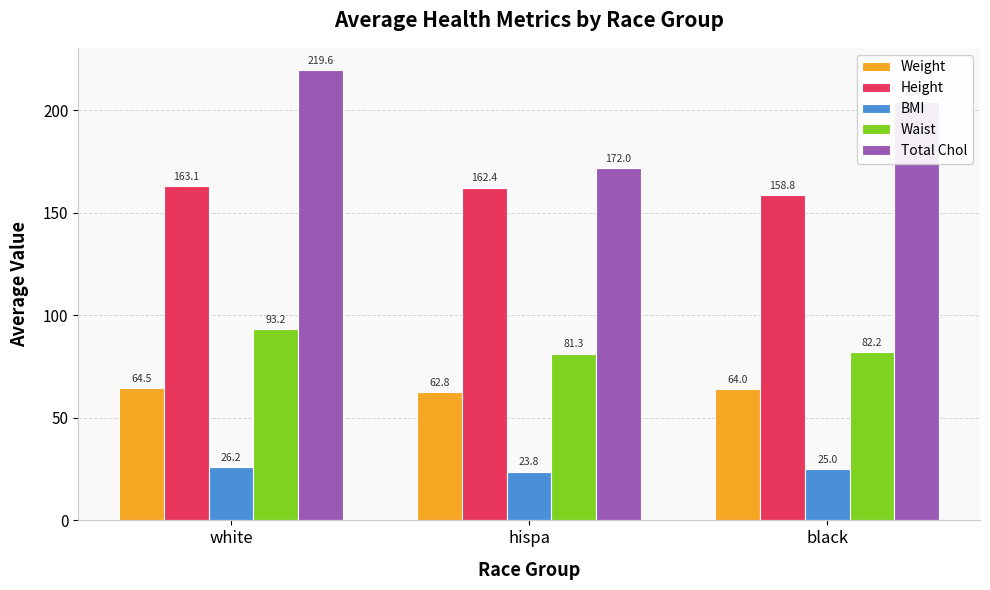

Which series has the largest total across all categories?

Total Chol